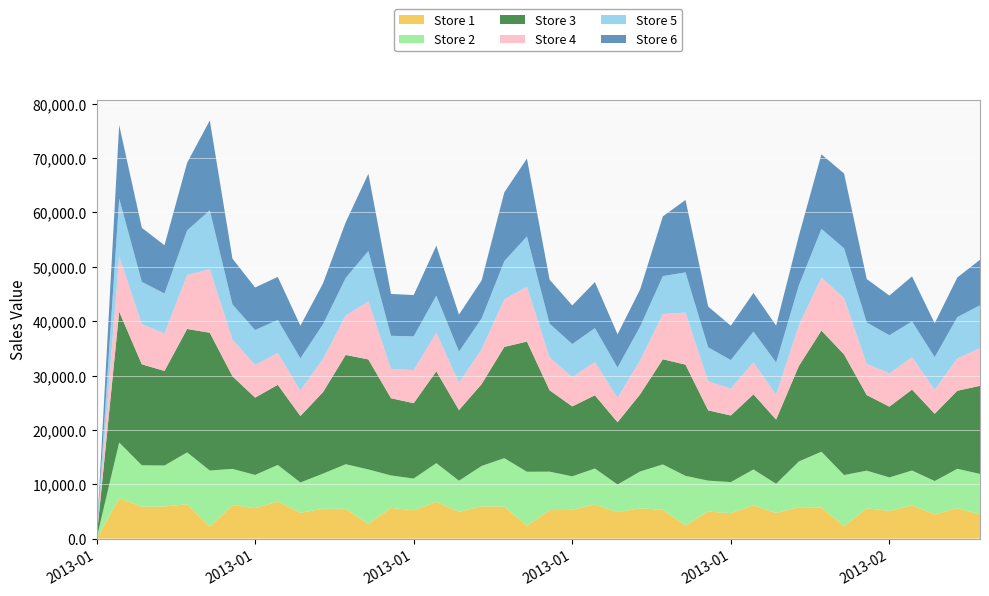

Reading left to right, transcribe all the data shown in this chart.

Store 1: 2013-01-01=0.0	2013-01-02=7417.1	2013-01-03=5873.2	2013-01-04=5919.9	2013-01-05=6318.8	2013-01-06=2199.1	2013-01-07=6150.9	2013-01-08=5597.2	2013-01-09=6808.6	2013-01-10=4757.7	2013-01-11=5494.0	2013-01-12=5467.8	2013-01-13=2693.9	2013-01-14=5651.7	2013-01-15=5204.2	2013-01-16=6733.6	2013-01-17=4942.5	2013-01-18=5923.1	2013-01-19=5895.1	2013-01-20=2371.1	2013-01-21=5227.6	2013-01-22=5299.0	2013-01-23=6259.3	2013-01-24=4861.5	2013-01-25=5577.7	2013-01-26=5290.3	2013-01-27=2439.4	2013-01-28=4976.8	2013-01-29=4681.5	2013-01-30=6118.9	2013-01-31=4712.6	2013-02-01=5782.8	2013-02-02=5706.9	2013-02-03=2268.0	2013-02-04=5574.0	2013-02-05=5080.8	2013-02-06=6107.4	2013-02-07=4452.2	2013-02-08=5593.8	2013-02-09=4435.6
Store 2: 2013-01-01=0.0	2013-01-02=10266.7	2013-01-03=7612.5	2013-01-04=7526.4	2013-01-05=9539.6	2013-01-06=10322.4	2013-01-07=6676.0	2013-01-08=6109.6	2013-01-09=6740.5	2013-01-10=5565.0	2013-01-11=6459.8	2013-01-12=8215.0	2013-01-13=10029.2	2013-01-14=5963.0	2013-01-15=5841.5	2013-01-16=7145.5	2013-01-17=5706.2	2013-01-18=7439.5	2013-01-19=8905.4	2013-01-20=9920.6	2013-01-21=7083.2	2013-01-22=6157.1	2013-01-23=6638.2	2013-01-24=5084.4	2013-01-25=6775.6	2013-01-26=8350.2	2013-01-27=9095.8	2013-01-28=5685.8	2013-01-29=5708.3	2013-01-30=6600.5	2013-01-31=5371.4	2013-02-01=8396.0	2013-02-02=10278.8	2013-02-03=9421.2	2013-02-04=6921.6	2013-02-05=6169.8	2013-02-06=6415.7	2013-02-07=6137.0	2013-02-08=7246.3	2013-02-09=7459.6
Store 3: 2013-01-01=0.0	2013-01-02=24060.3	2013-01-03=18570.7	2013-01-04=17392.1	2013-01-05=22700.9	2013-01-06=25343.6	2013-01-07=17036.3	2013-01-08=14220.4	2013-01-09=14735.1	2013-01-10=12222.9	2013-01-11=14997.5	2013-01-12=20103.0	2013-01-13=20230.1	2013-01-14=14202.9	2013-01-15=13860.3	2013-01-16=16888.1	2013-01-17=12990.8	2013-01-18=15057.8	2013-01-19=20455.3	2013-01-20=23949.6	2013-01-21=14969.8	2013-01-22=12857.1	2013-01-23=13462.7	2013-01-24=11454.7	2013-01-25=14203.4	2013-01-26=19341.9	2013-01-27=20460.7	2013-01-28=12925.5	2013-01-29=12254.7	2013-01-30=13820.6	2013-01-31=11805.2	2013-02-01=17541.6	2013-02-02=22277.4	2013-02-03=22186.1	2013-02-04=13904.8	2013-02-05=13022.0	2013-02-06=14888.5	2013-02-07=12369.6	2013-02-08=14351.6	2013-02-09=16205.4
Store 4: 2013-01-01=0.0	2013-01-02=10200.1	2013-01-03=7400.2	2013-01-04=6902.1	2013-01-05=9948.4	2013-01-06=11679.7	2013-01-07=6748.2	2013-01-08=6017.6	2013-01-09=5867.9	2013-01-10=4674.2	2013-01-11=6109.6	2013-01-12=7245.2	2013-01-13=10677.3	2013-01-14=5399.8	2013-01-15=6089.7	2013-01-16=7106.8	2013-01-17=5024.4	2013-01-18=6419.3	2013-01-19=8749.0	2013-01-20=10081.9	2013-01-21=6031.4	2013-01-22=5389.8	2013-01-23=6107.5	2013-01-24=4496.4	2013-01-25=6259.9	2013-01-26=8323.9	2013-01-27=9583.9	2013-01-28=5350.5	2013-01-29=4936.3	2013-01-30=5895.0	2013-01-31=4579.9	2013-02-01=7501.8	2013-02-02=9754.2	2013-02-03=10363.2	2013-02-04=5745.8	2013-02-05=6135.7	2013-02-06=5945.7	2013-02-07=4416.1	2013-02-08=5965.6	2013-02-09=6940.7
Store 5: 2013-01-01=0.0	2013-01-02=10598.6	2013-01-03=7771.0	2013-01-04=7347.6	2013-01-05=8192.6	2013-01-06=10843.2	2013-01-07=6468.3	2013-01-08=6427.9	2013-01-09=6057.1	2013-01-10=5950.8	2013-01-11=6380.0	2013-01-12=6935.2	2013-01-13=9284.7	2013-01-14=6090.5	2013-01-15=6209.2	2013-01-16=6821.9	2013-01-17=5739.4	2013-01-18=5656.1	2013-01-19=7034.4	2013-01-20=9265.9	2013-01-21=6231.6	2013-01-22=6079.3	2013-01-23=6250.3	2013-01-24=5578.1	2013-01-25=6221.2	2013-01-26=6978.2	2013-01-27=7386.9	2013-01-28=6255.4	2013-01-29=5262.9	2013-01-30=5651.5	2013-01-31=5915.0	2013-02-01=7321.6	2013-02-02=8952.4	2013-02-03=9155.0	2013-02-04=7609.5	2013-02-05=7002.7	2013-02-06=6590.2	2013-02-07=6004.0	2013-02-08=7594.6	2013-02-09=7870.7
Store 6: 2013-01-01=0.0	2013-01-02=13520.5	2013-01-03=9929.4	2013-01-04=8869.2	2013-01-05=12431.7	2013-01-06=16533.6	2013-01-07=8414.8	2013-01-08=7816.3	2013-01-09=7924.0	2013-01-10=5991.7	2013-01-11=7516.7	2013-01-12=10220.6	2013-01-13=14206.0	2013-01-14=7694.8	2013-01-15=7587.9	2013-01-16=9183.5	2013-01-17=6800.1	2013-01-18=6984.2	2013-01-19=12642.0	2013-01-20=14313.2	2013-01-21=8088.7	2013-01-22=7106.7	2013-01-23=8462.3	2013-01-24=6105.3	2013-01-25=6820.3	2013-01-26=10980.8	2013-01-27=13325.5	2013-01-28=7489.7	2013-01-29=6316.8	2013-01-30=7101.3	2013-01-31=6797.0	2013-02-01=9090.4	2013-02-02=13711.6	2013-02-03=13754.0	2013-02-04=7990.1	2013-02-05=7292.2	2013-02-06=8273.6	2013-02-07=6221.4	2013-02-08=7284.7	2013-02-09=8372.0